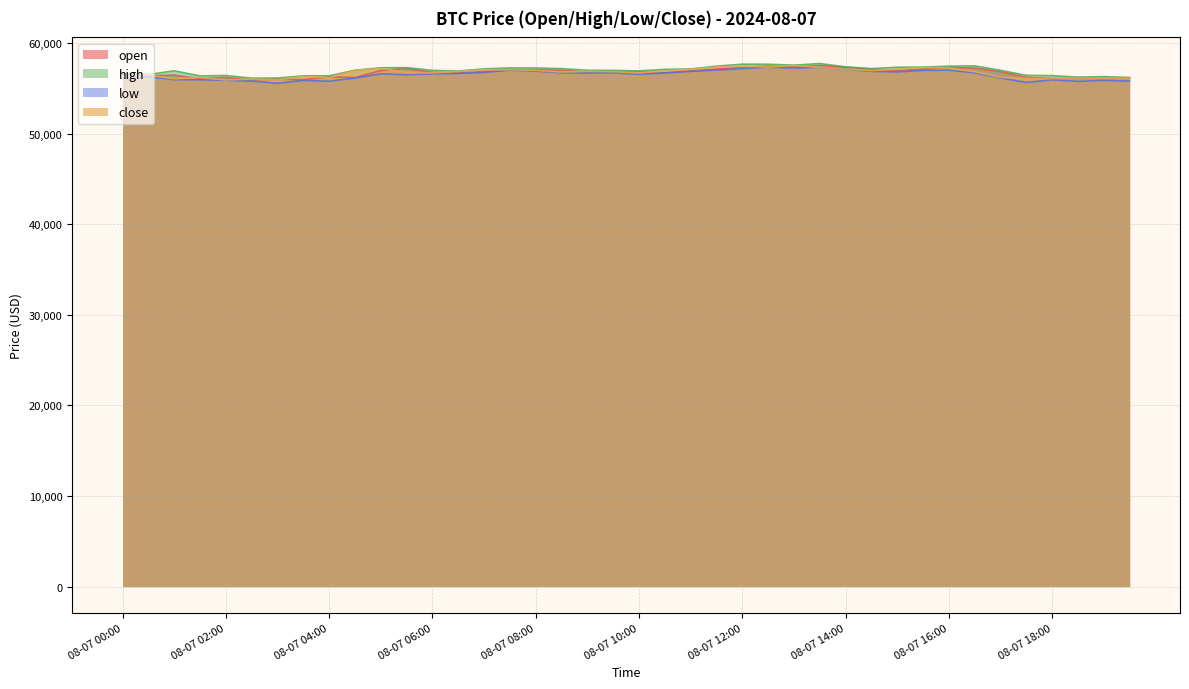

What is the sum of the low values at 08-07 18:30 and 08-07 14:00?

112860.3